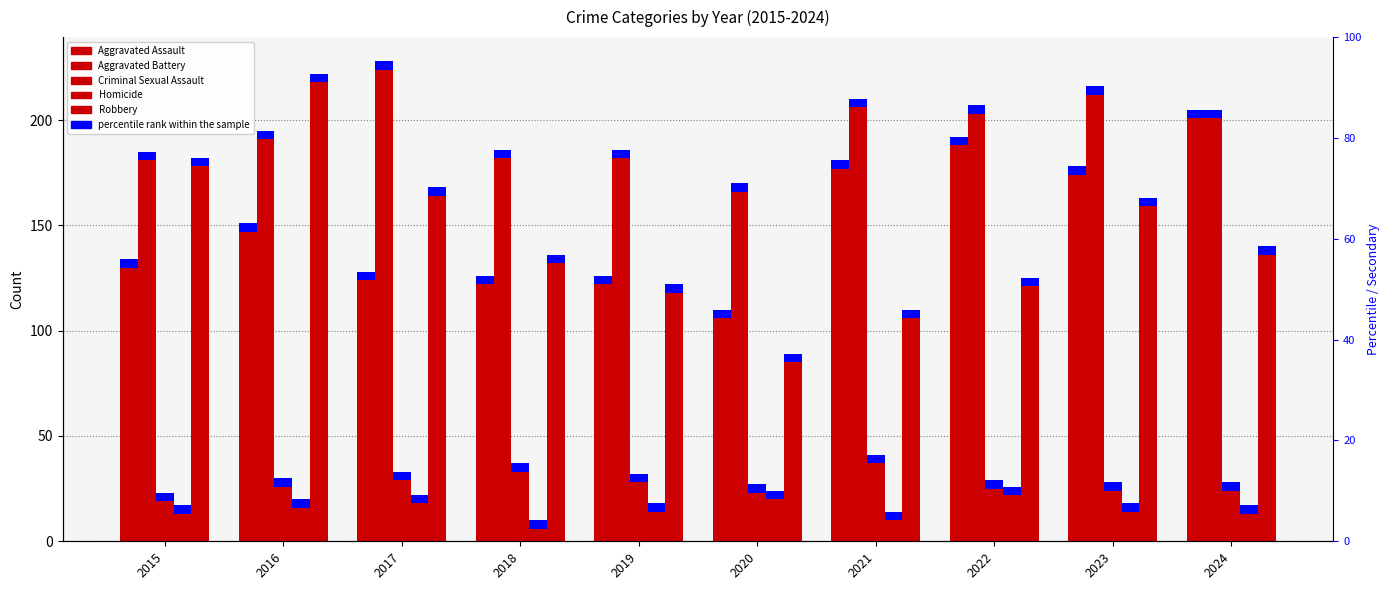

What is the value of the Robbery bar at the 10th from the left?

138